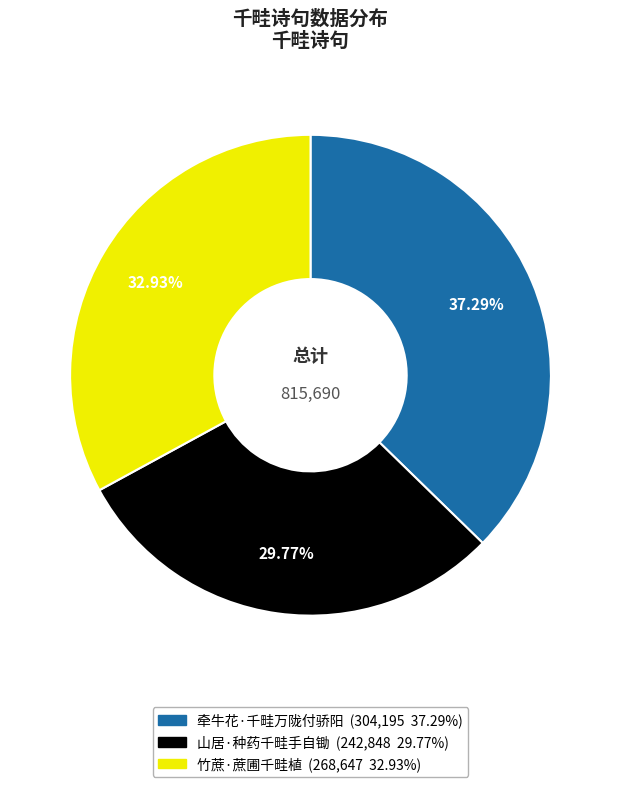

Does 山居·种药千畦手自锄 represent more than half of the total?

No